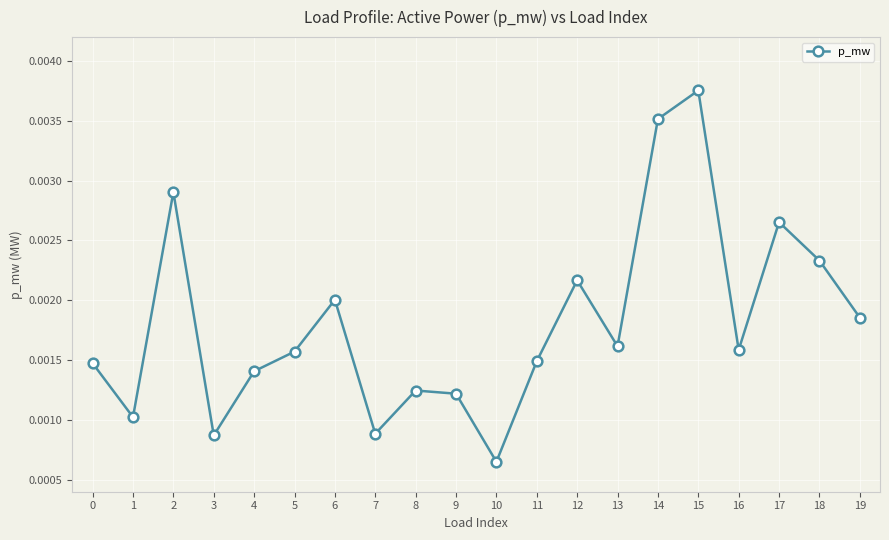

Where is the first local minimum?

1